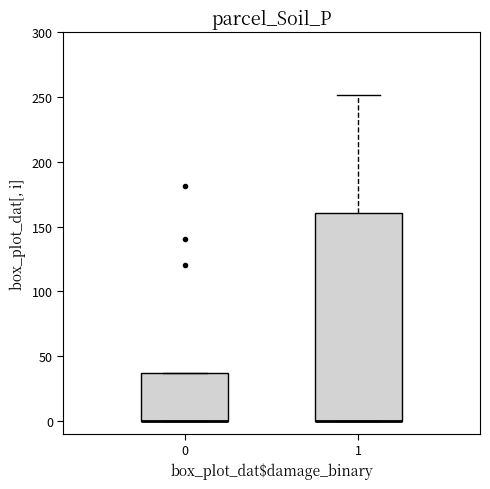

Which box is the tallest, from its lower edge to its upper edge?

1